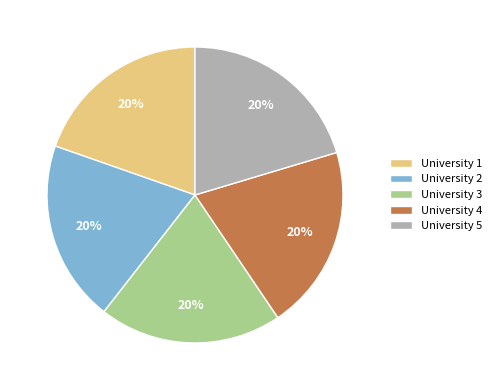

Approximately how many times larger is the value at University 4 compared to University 1?

1.0